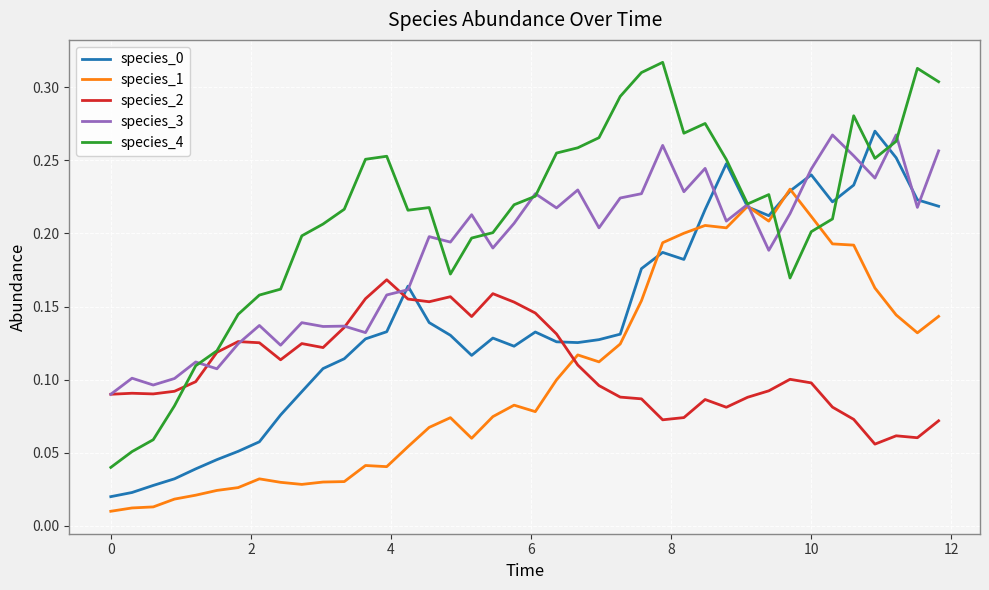

Which series ends up on top after the final intersection of species_2 and species_1?

species_1